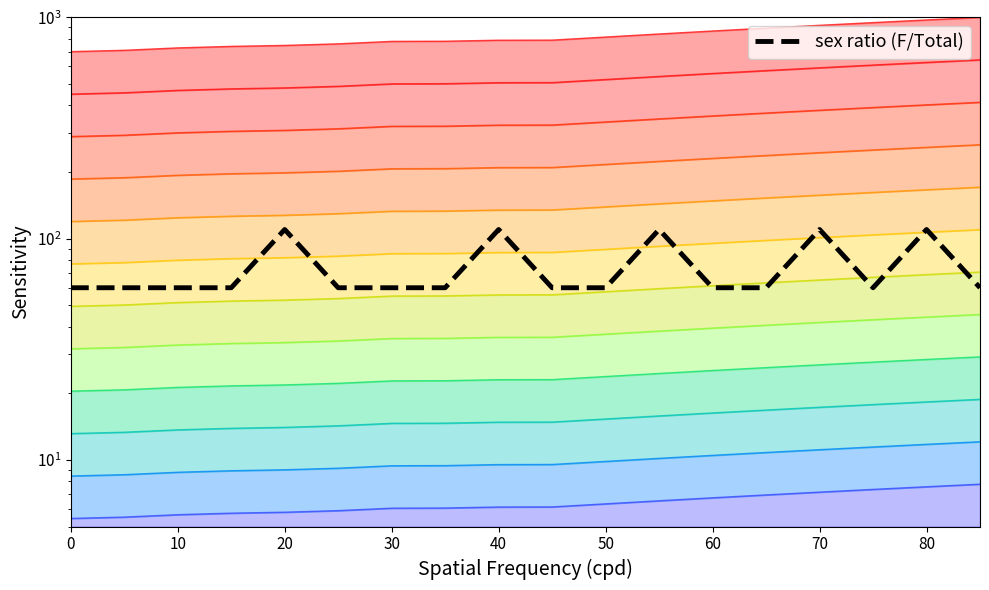

Does the chart have visible grid lines?

No